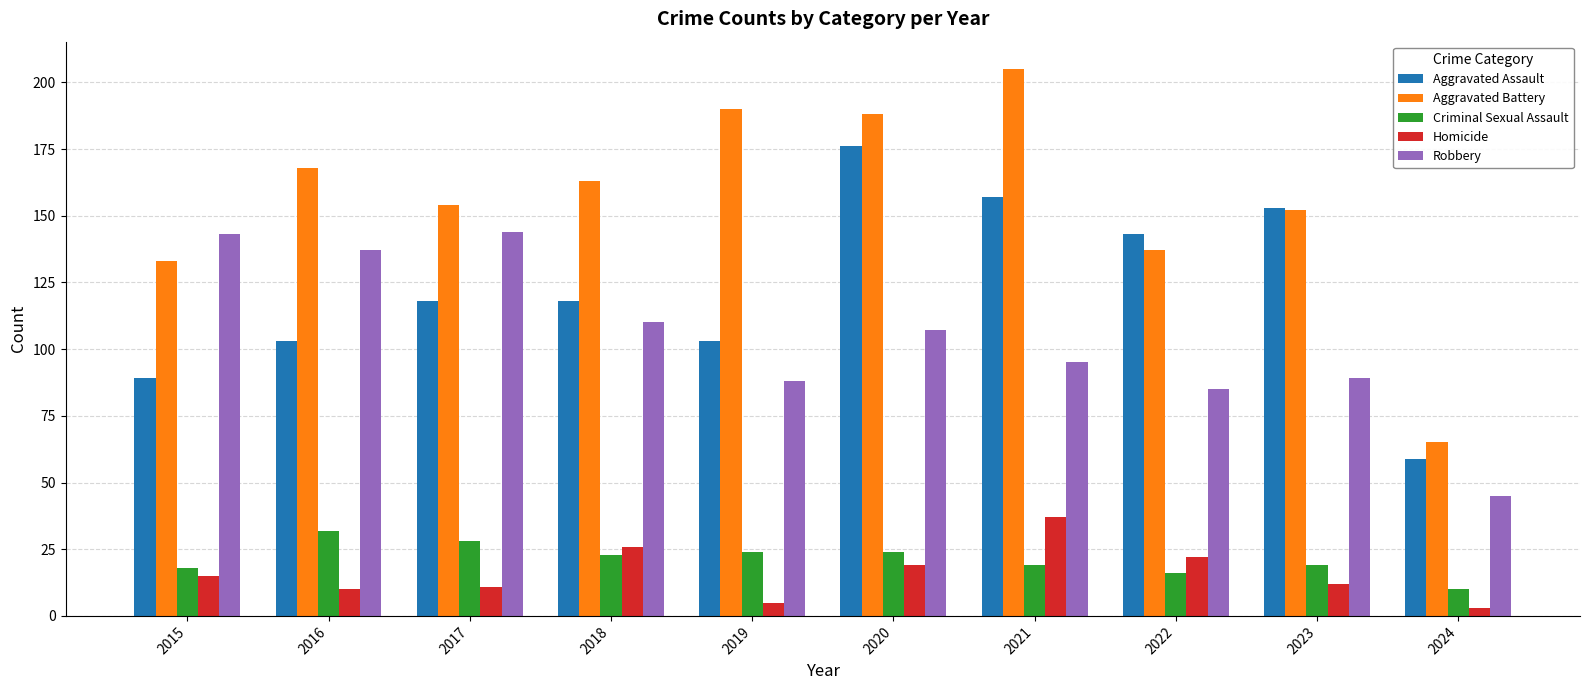

Reading left to right, extract all data points from this chart.

Aggravated Assault: 89	103	118	118	103	176	157	143	153	59
Aggravated Battery: 133	168	154	163	190	188	205	137	152	65
Criminal Sexual Assault: 18	32	28	23	24	24	19	16	19	10
Homicide: 15	10	11	26	5	19	37	22	12	3
Robbery: 143	137	144	110	88	107	95	85	89	45